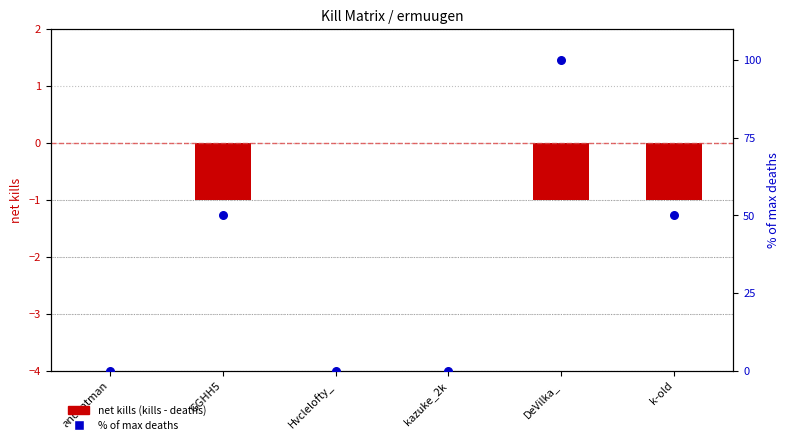

At which category is the sum across all series the highest?

DeVilka_